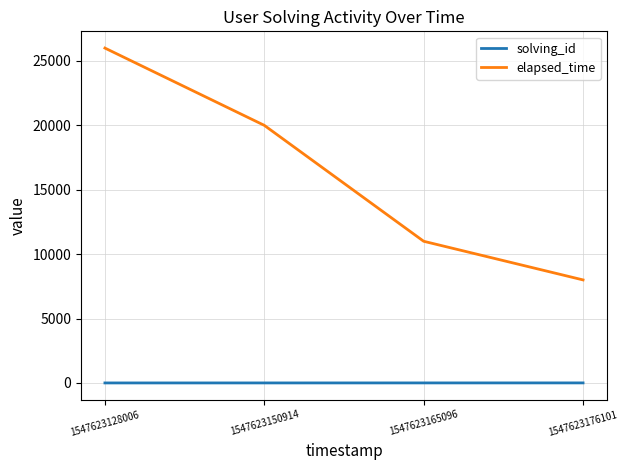

What is the lowest value of the elapsed_time series?

8000